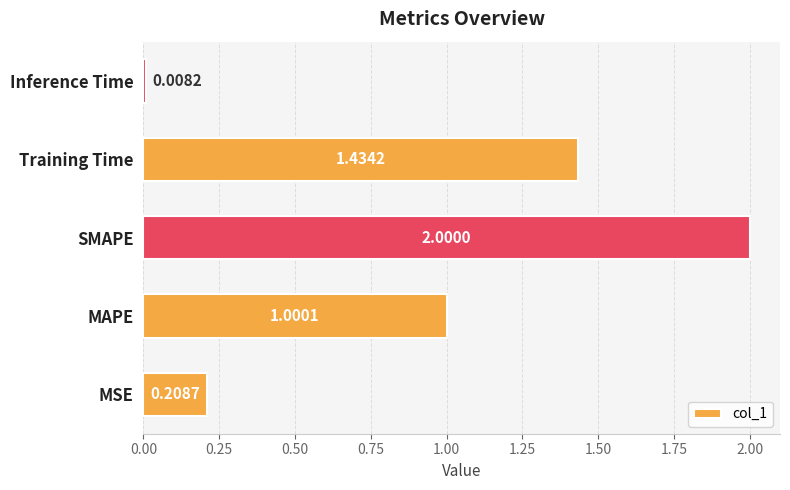

How many values are below 1?

2